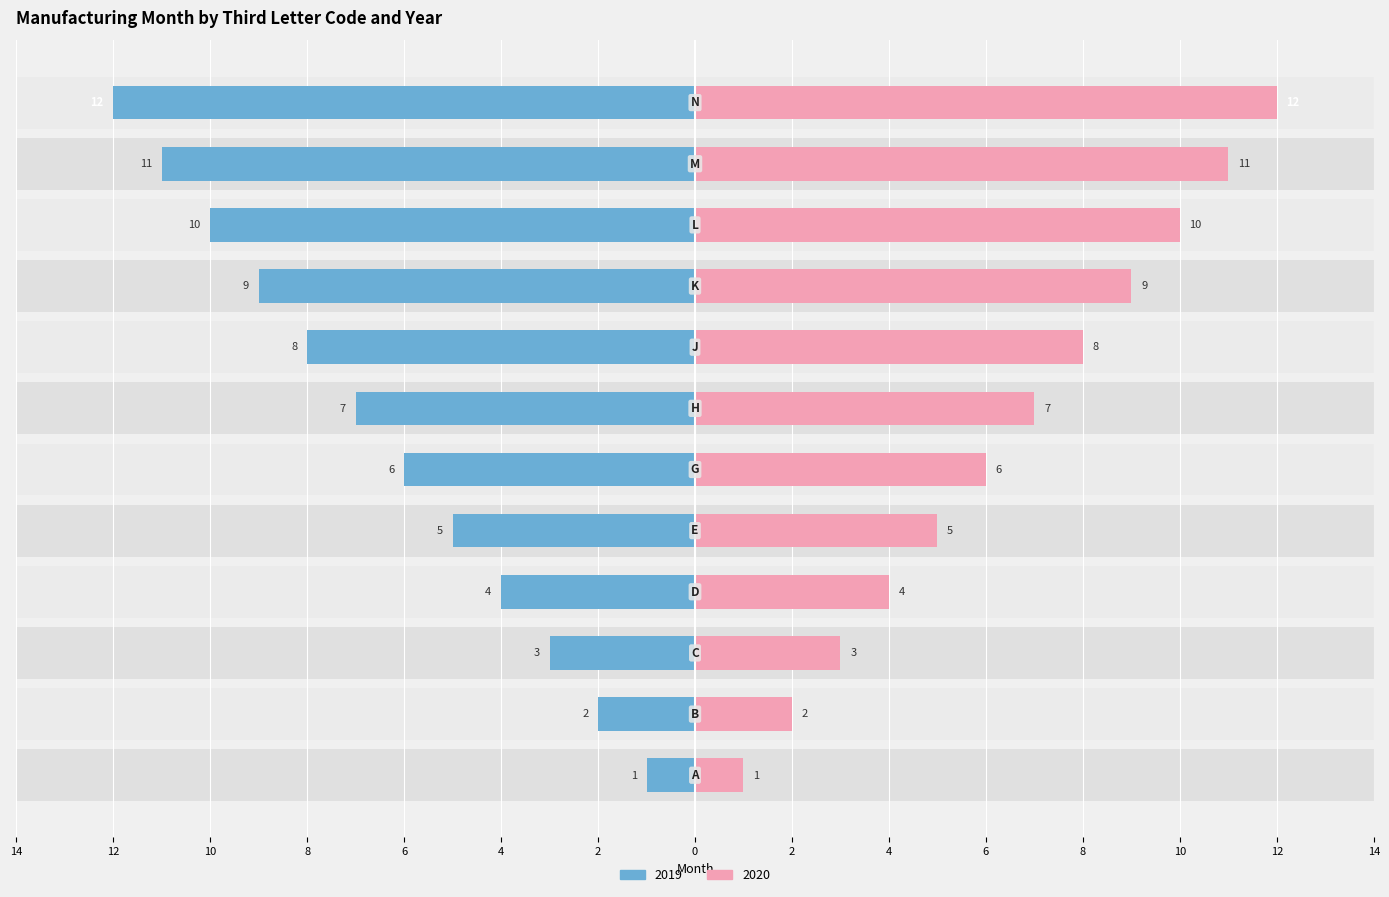

Reading left to right, what are all the values shown in this chart?

2019: A=-1	B=-2	C=-3	D=-4	E=-5	G=-6	H=-7	J=-8	K=-9	L=-10	M=-11	N=-12
2020: A=1	B=2	C=3	D=4	E=5	G=6	H=7	J=8	K=9	L=10	M=11	N=12